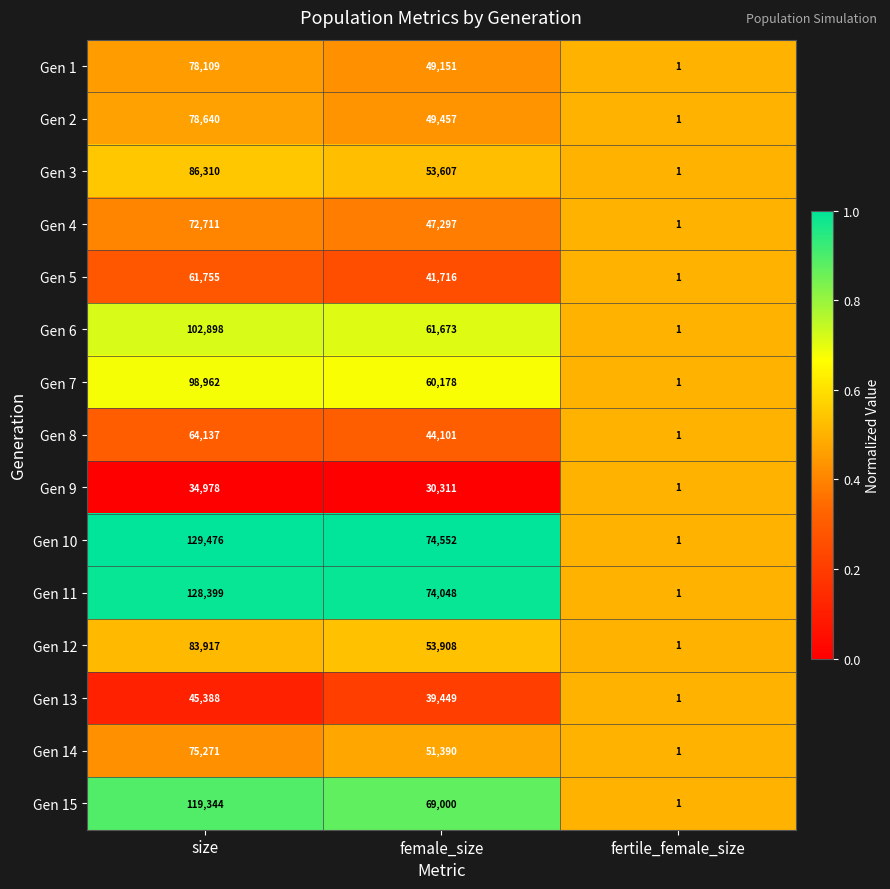

At which category is the sum across all series the highest?

size